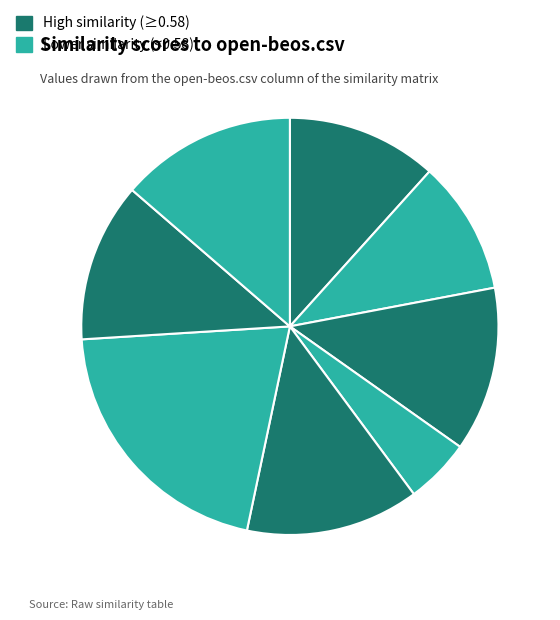

How many slices are in this pie chart?

8